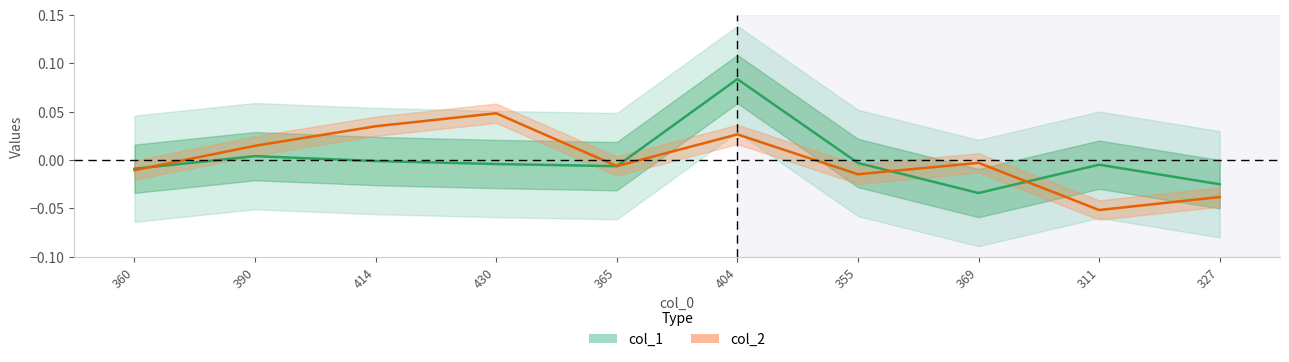

Where is col_1 nearest to the value 0?

414